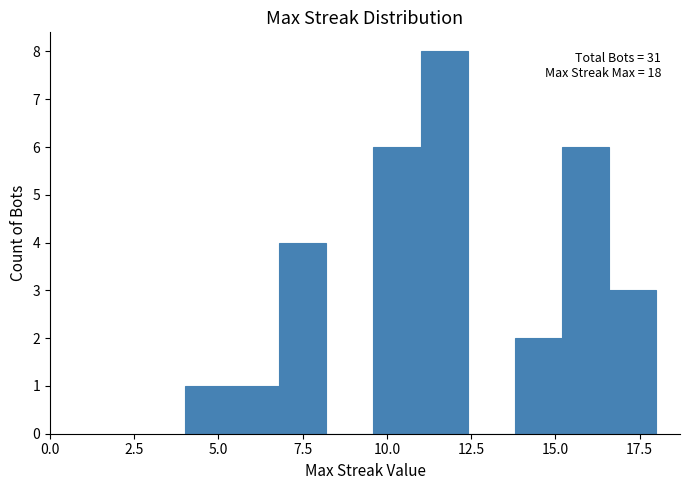

Read against the x-axis, roughly where is the centre of the tallest bar?

11.5